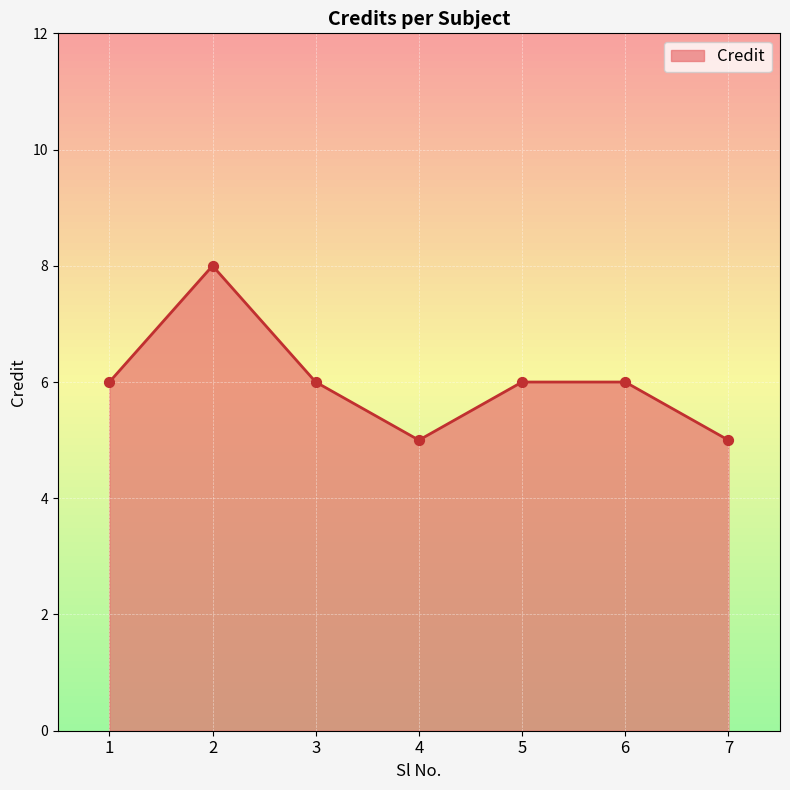

Which has a higher value, 2 or 3?

2